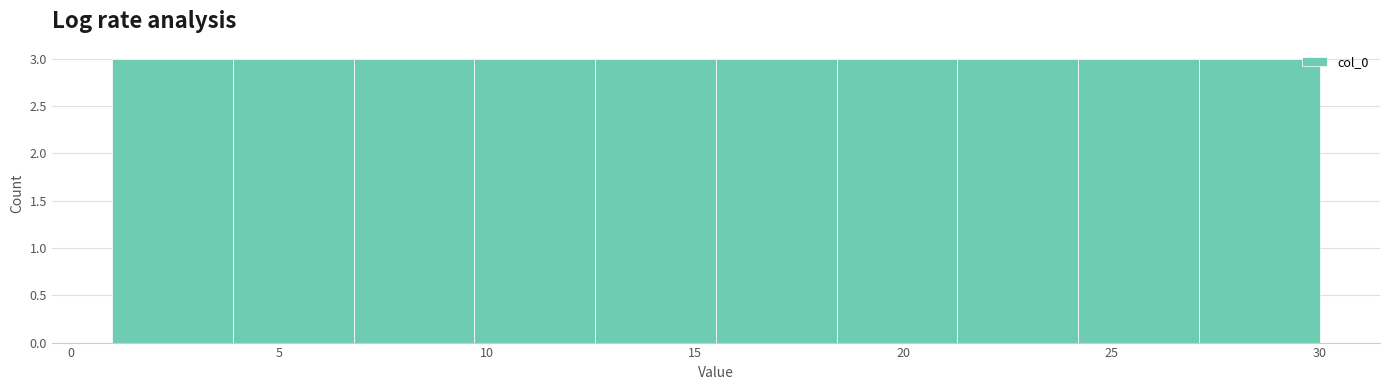

What is the height of the bar covering 6.8 to 9.7 on the x-axis? Neither the bar edges nor the heights are printed on the chart, so give them approximately, as read against the axes.

3